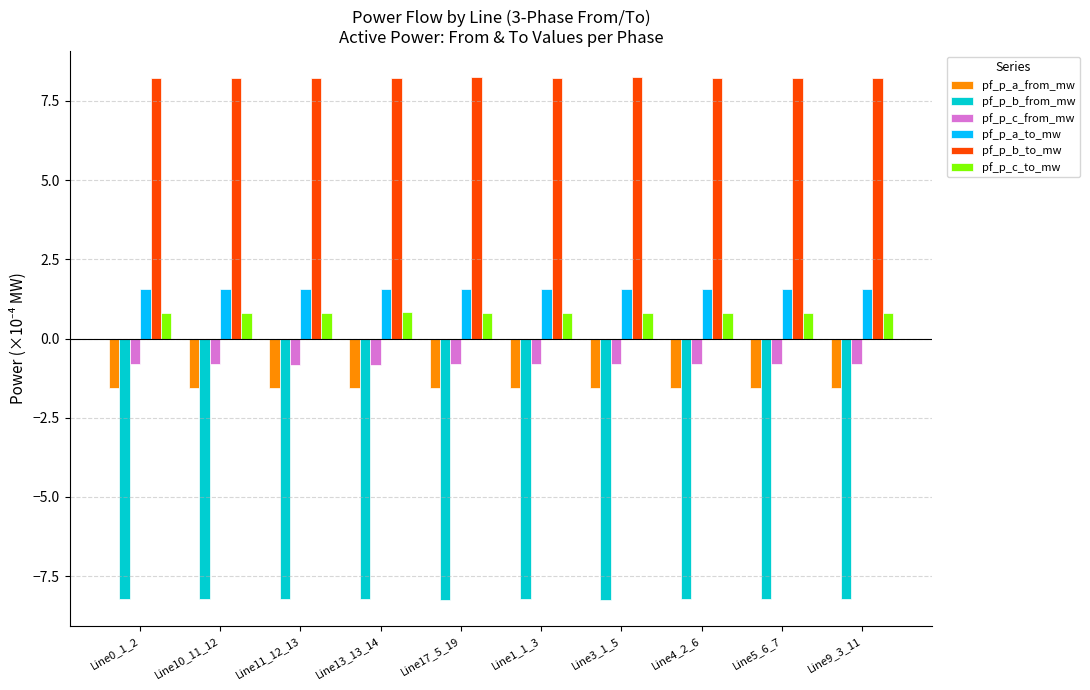

How many bars are there in total?

60